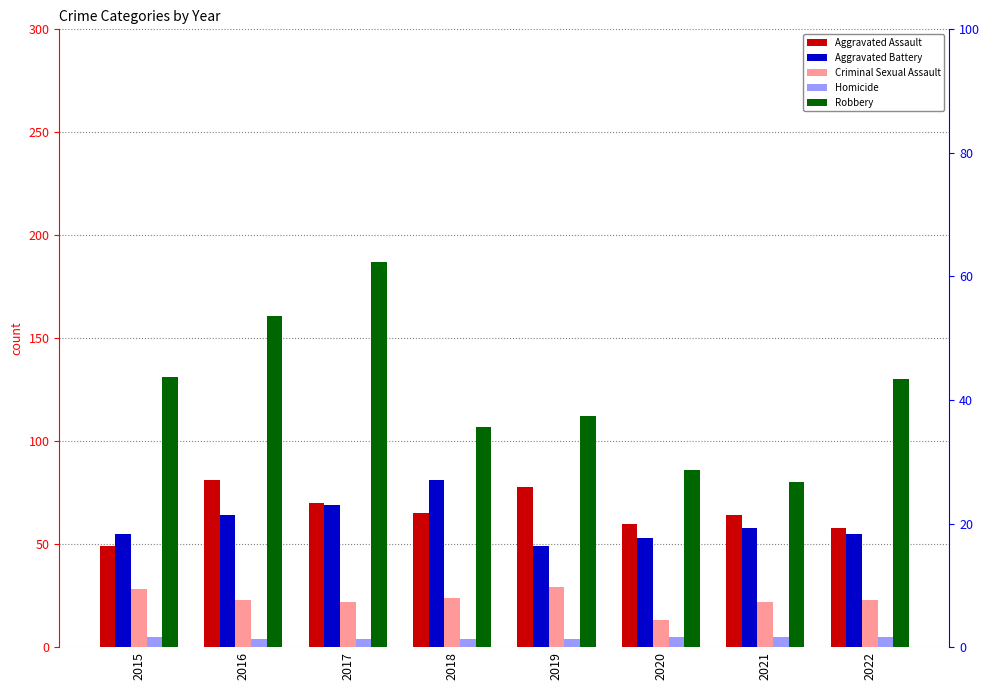

List the series in order of their peak value, highest first.

Robbery, Aggravated Assault, Aggravated Battery, Criminal Sexual Assault, Homicide